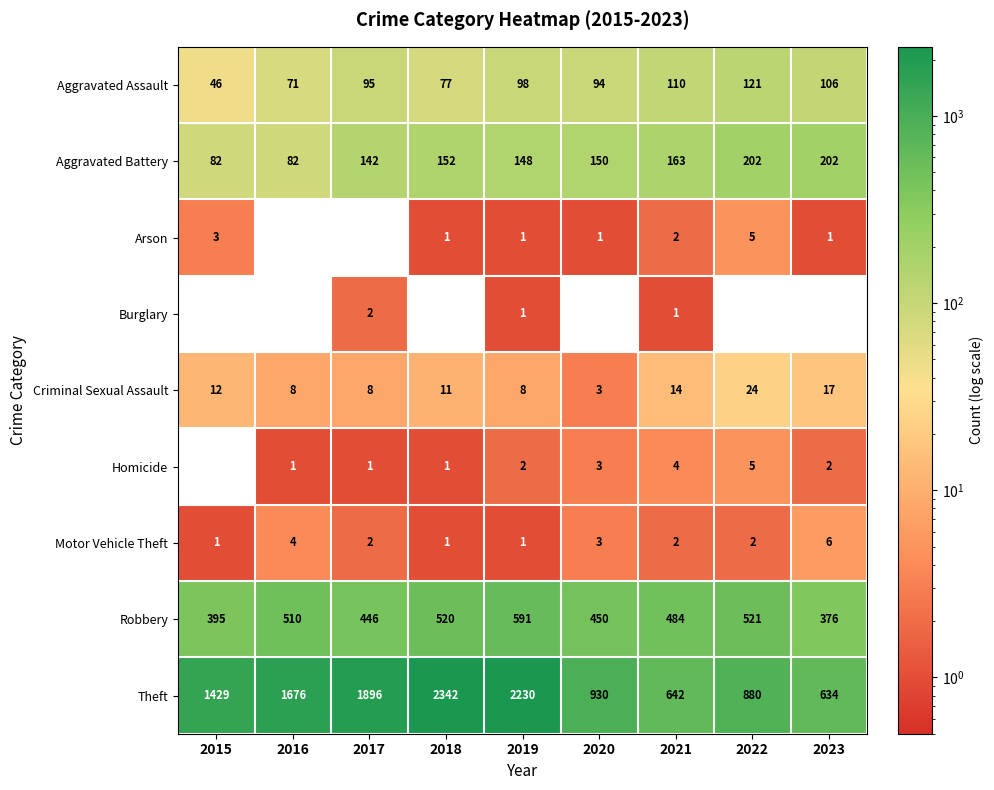

Rank the categories by Robbery value from highest to lowest.

2019, 2022, 2018, 2016, 2021, 2020, 2017, 2015, 2023